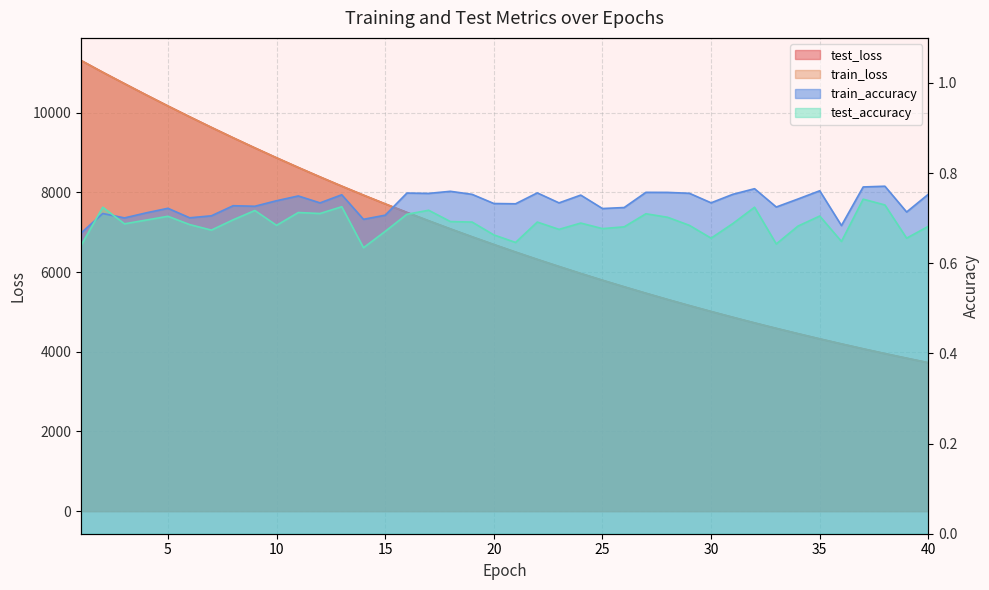

Which series has the largest total across all categories?

test_loss